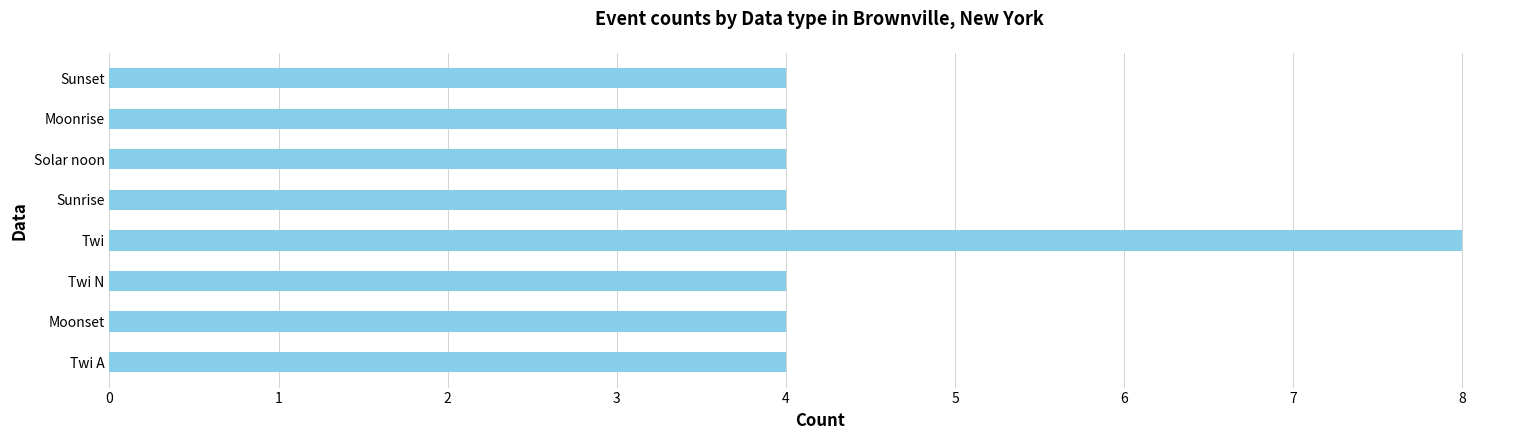

What is the minimum value shown in the chart?

4